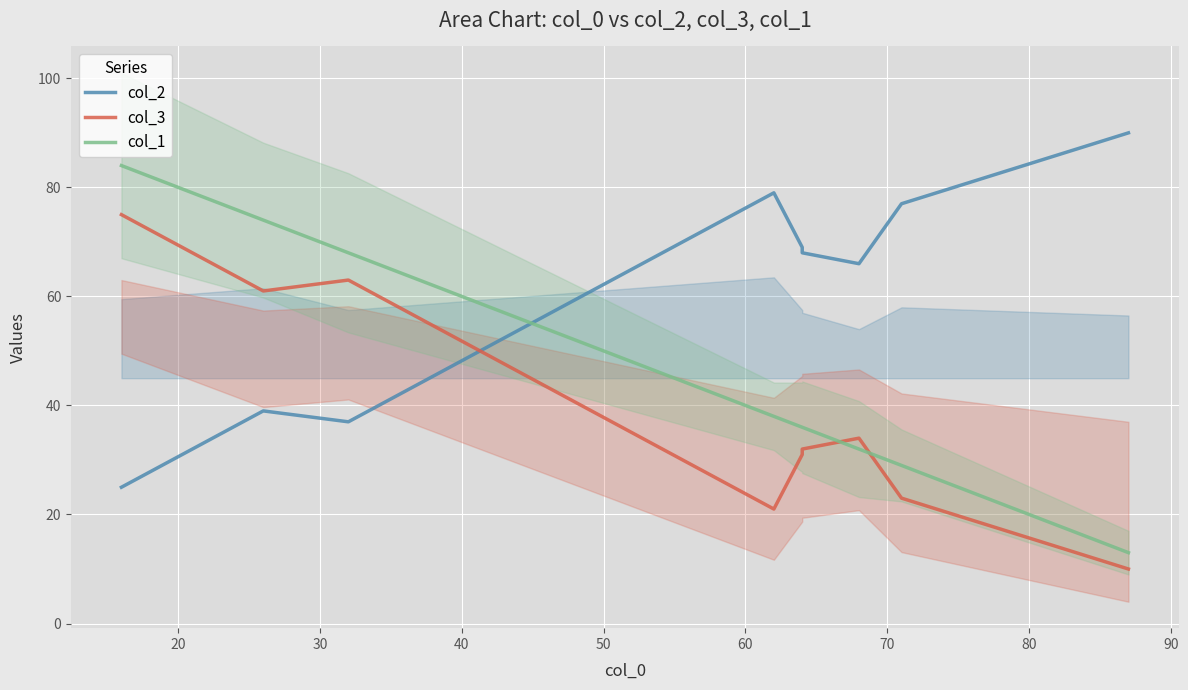

List the series in order of their peak value, lowest first.

col_3, col_1, col_2